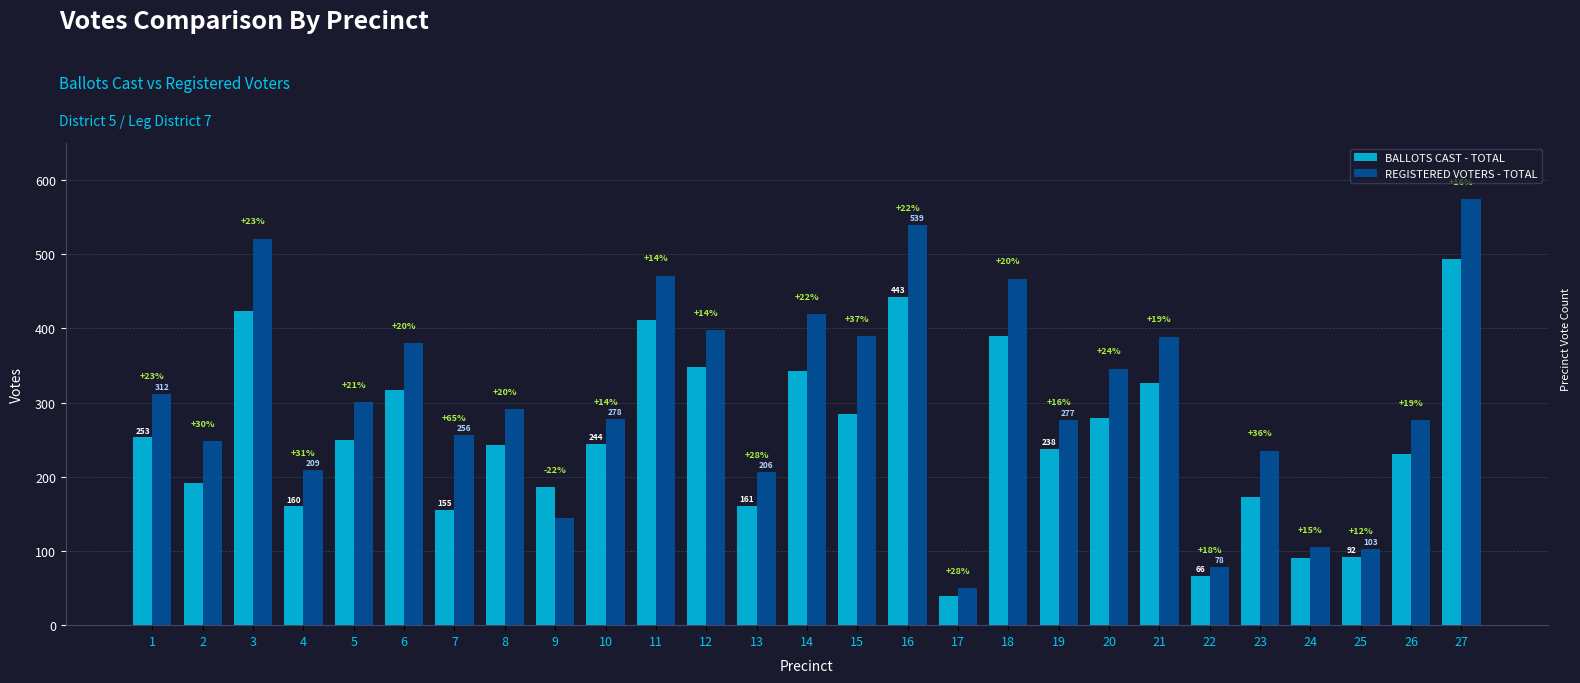

What is the maximum value shown in the chart?

574